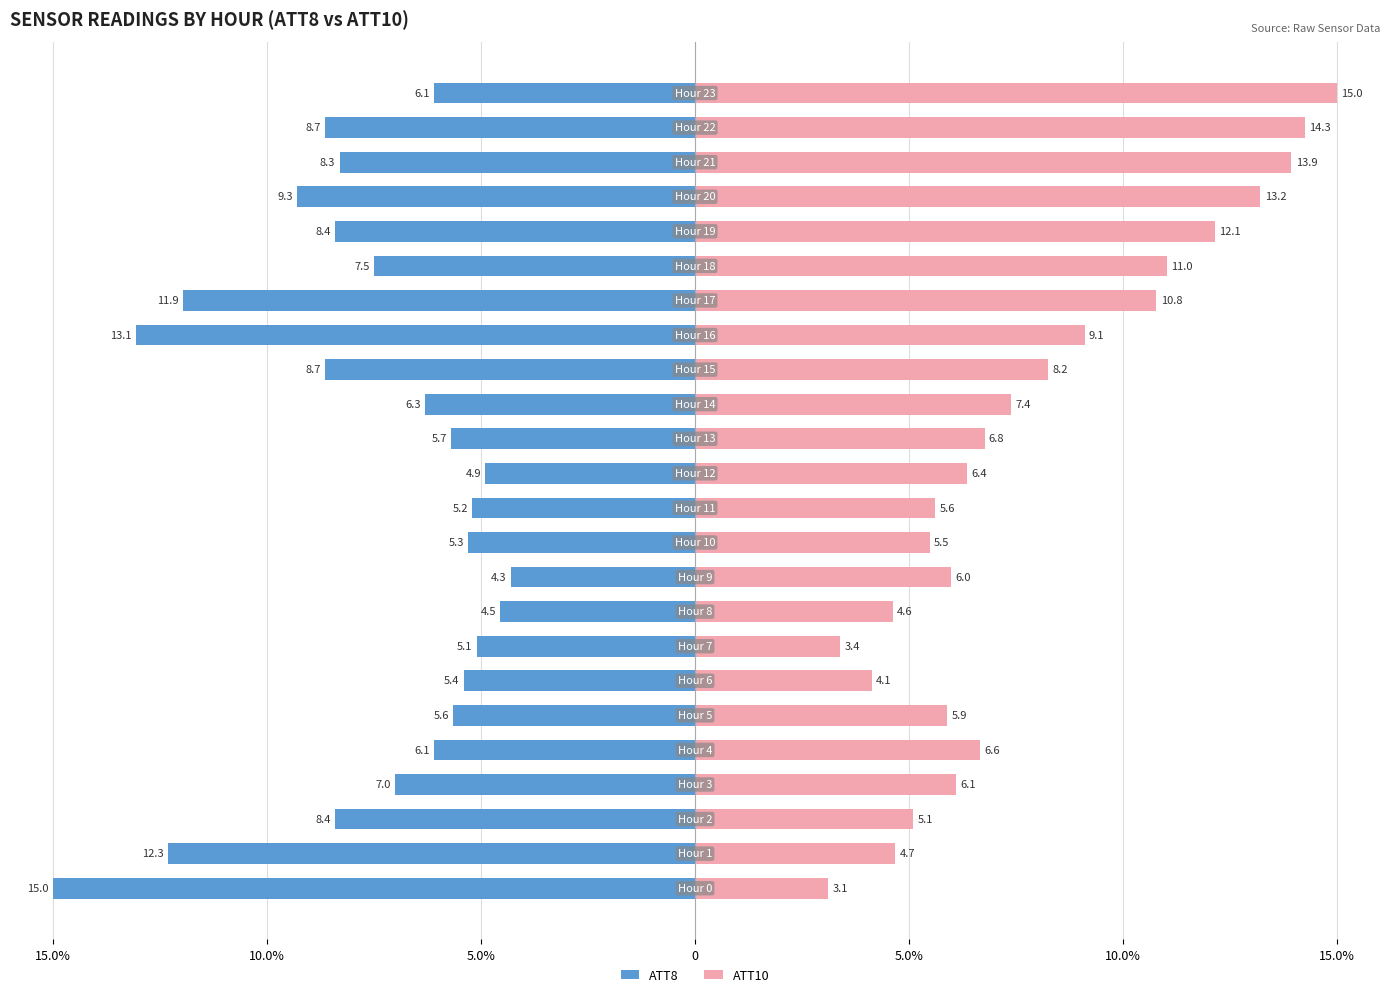

What are all the series names shown in the legend?

ATT8, ATT10